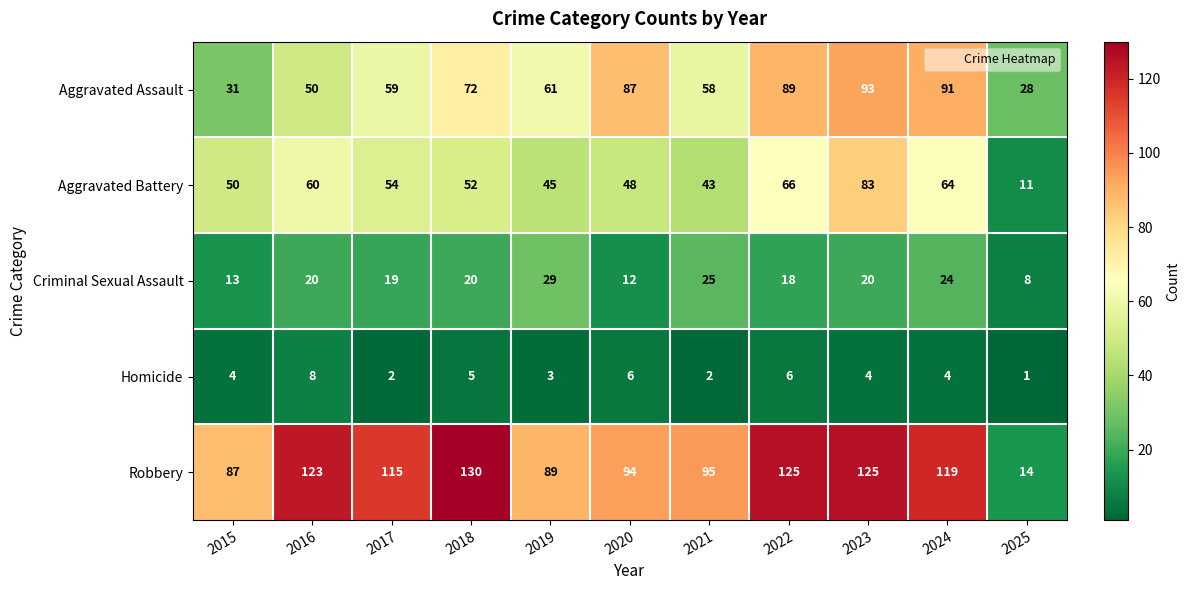

At which category is the sum across all series the highest?

2023